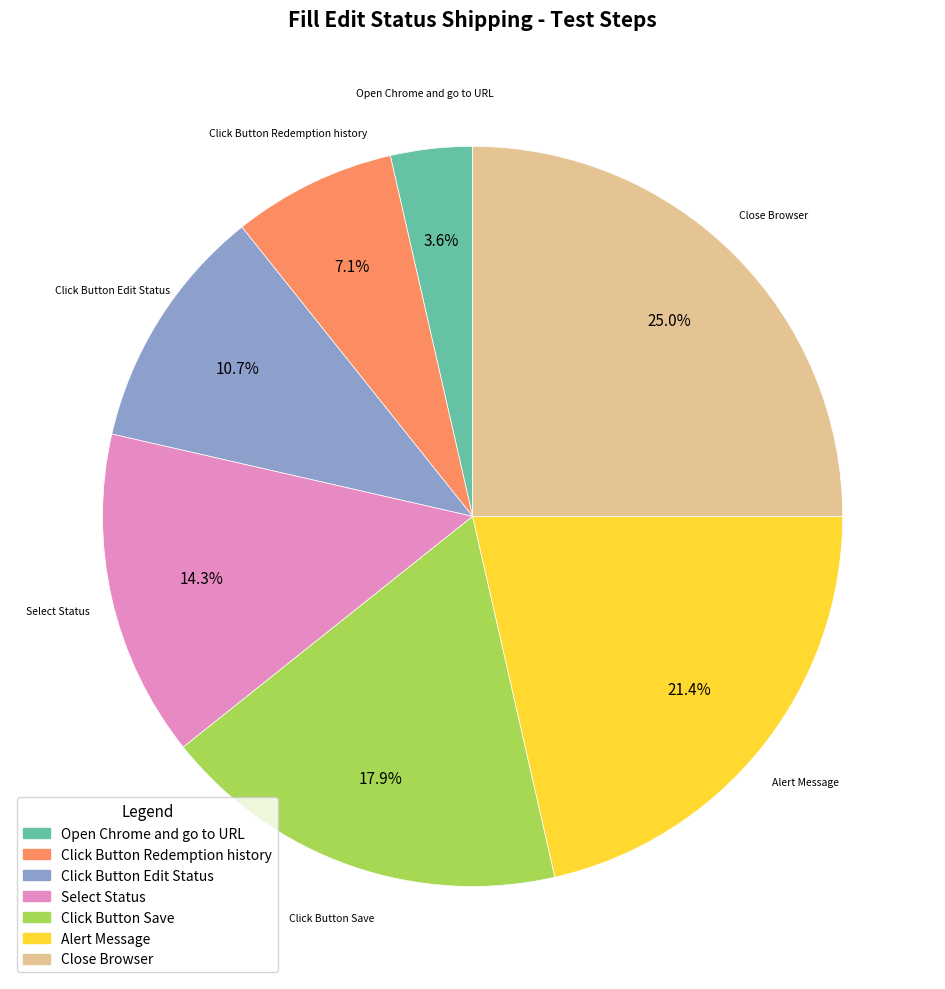

Which has a higher value, Close Browser or Open Chrome and go to URL?

Close Browser